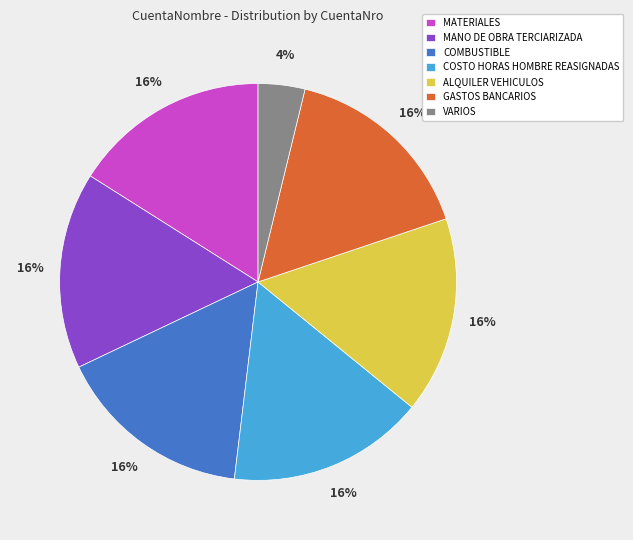

What percentage is the GASTOS BANCARIOS slice, to the nearest percent?

16%